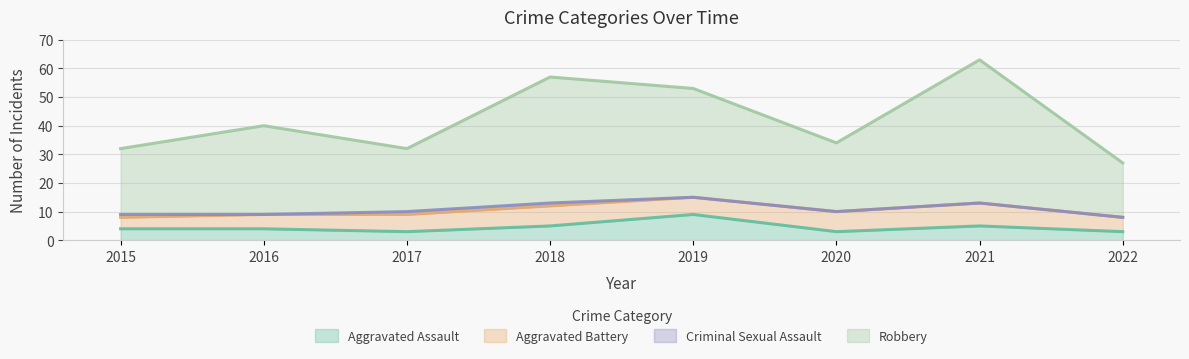

At which category does the chart reach its minimum across all series?

2017